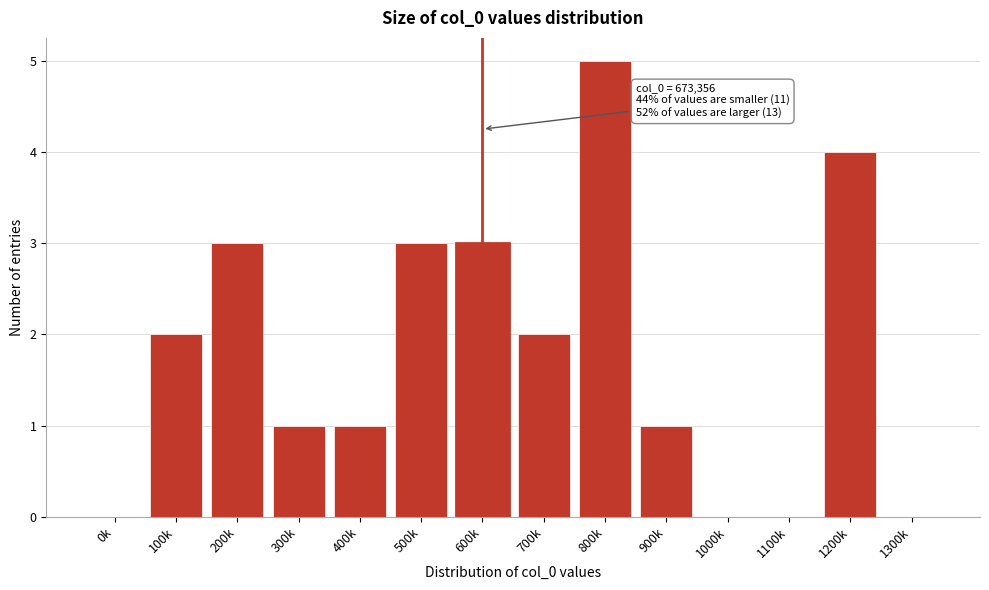

Reading right to left, list all the values displayed in this chart.

1300k=0	1200k=4	1100k=0	1000k=0	900k=1	800k=5	700k=2	600k=3	500k=3	400k=1	300k=1	200k=3	100k=2	0k=0